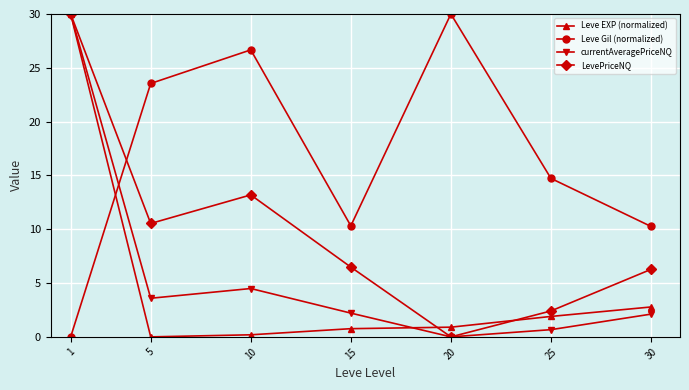

How many distinct data groups are displayed?

4